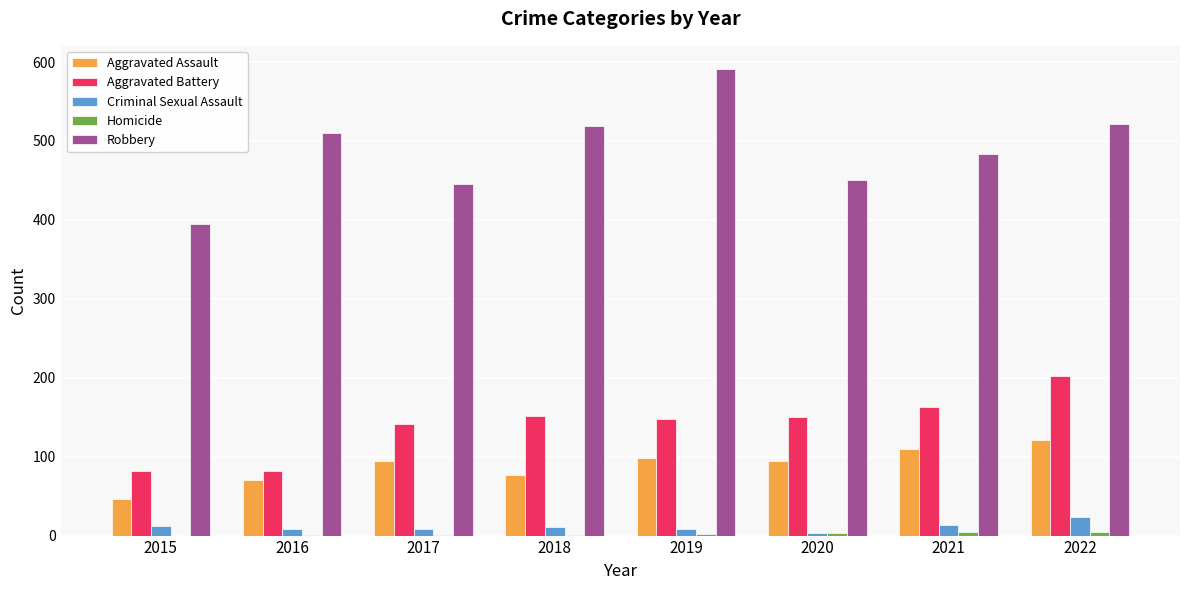

The Aggravated Battery series shows 258 at 2020. True or false?

False